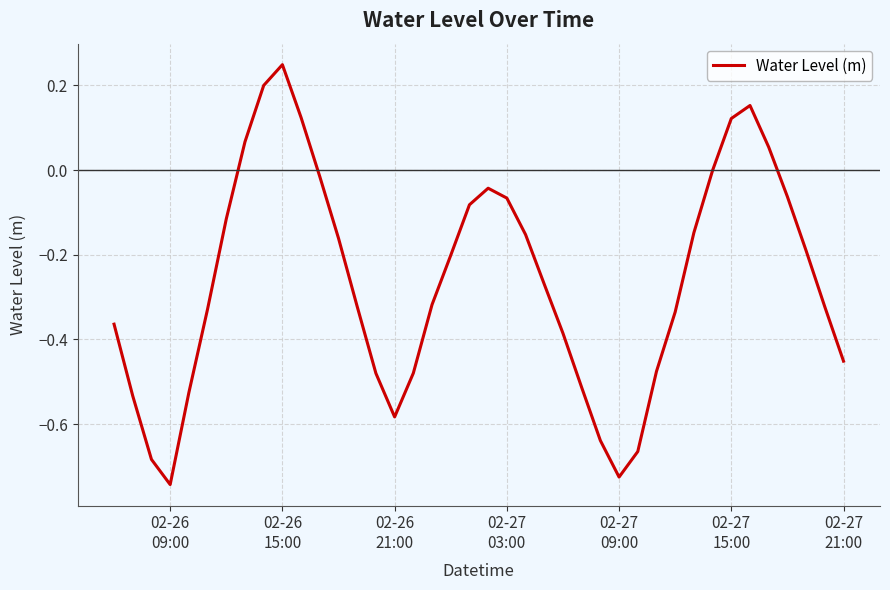

What is the difference between the maximum and minimum values?

1.0